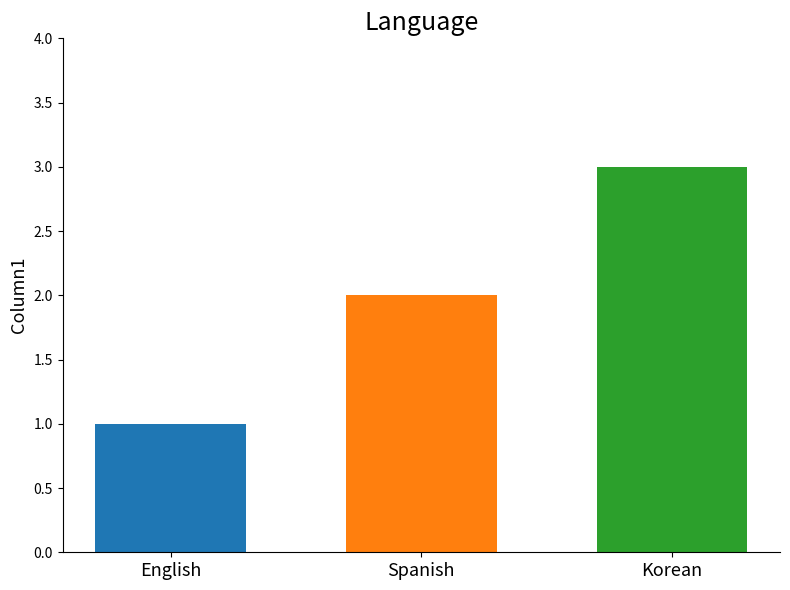

List the labels in order of value, smallest first.

English, Spanish, Korean